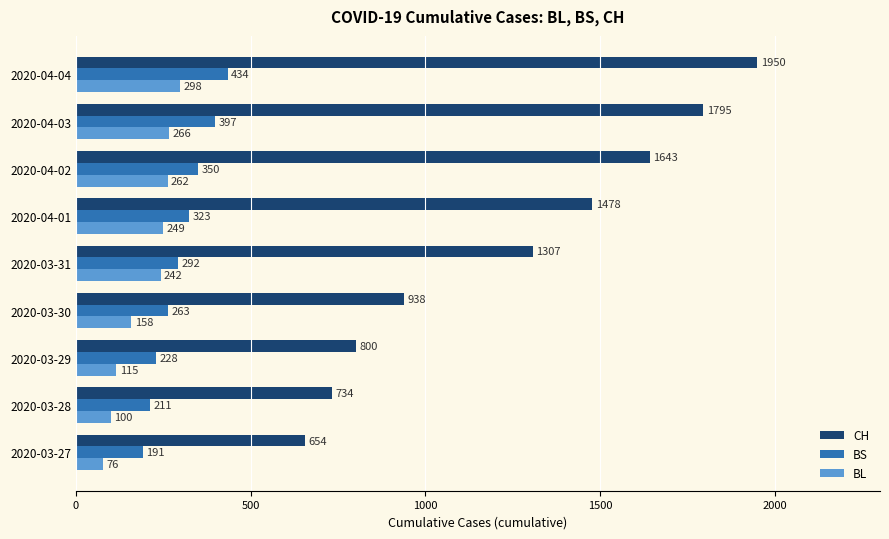

True or false: BL has a value of 298 at 2020-04-04.

True